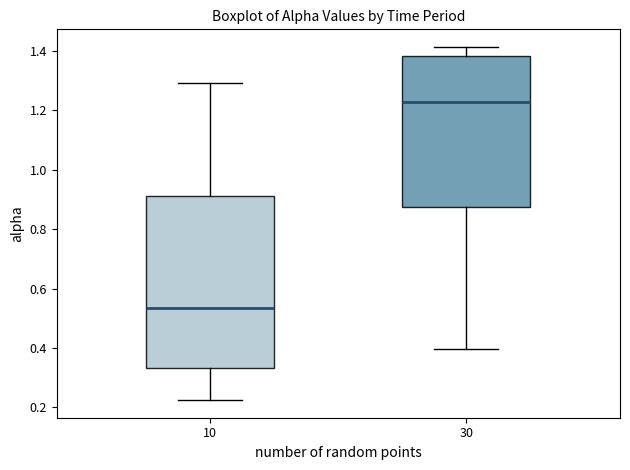

Where does the lower whisker of the box at x = 30 end on the y-axis? The values are not printed on the chart, so give them approximately, as read against the axis.

0.40